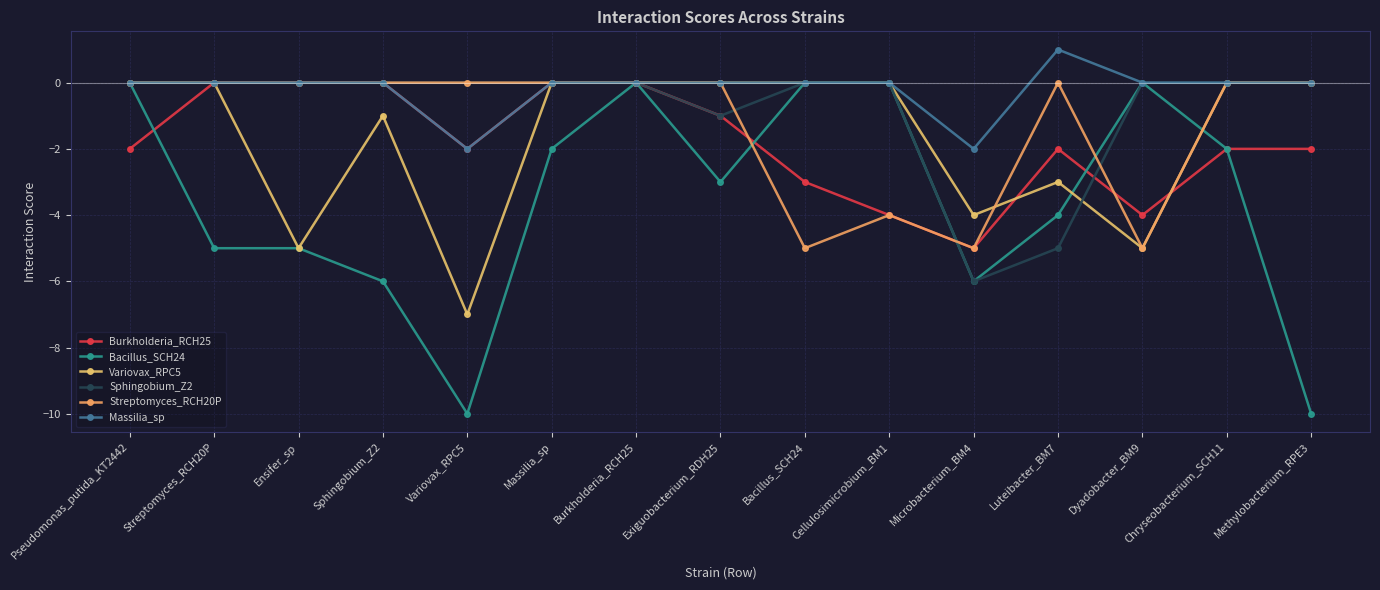

Which series has the largest range (max minus min)?

Bacillus_SCH24